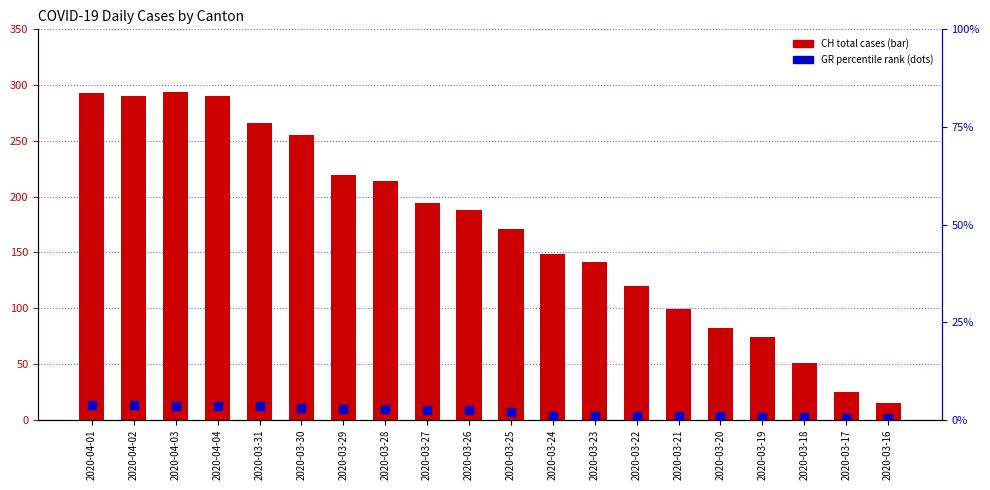

At how many categories does at least one series exceed 133?

13